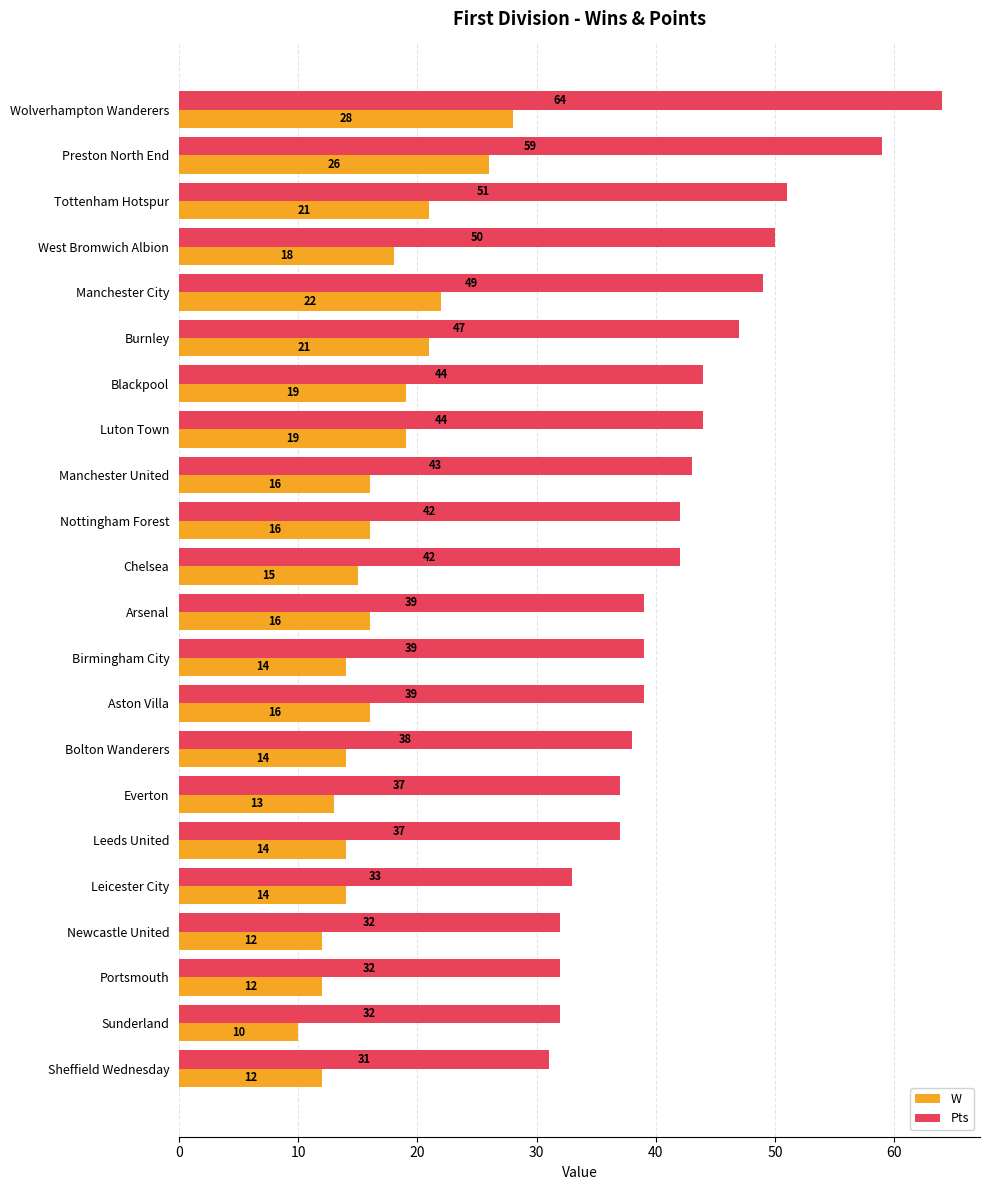

What is the difference between the second highest and minimum values in the W series?

16